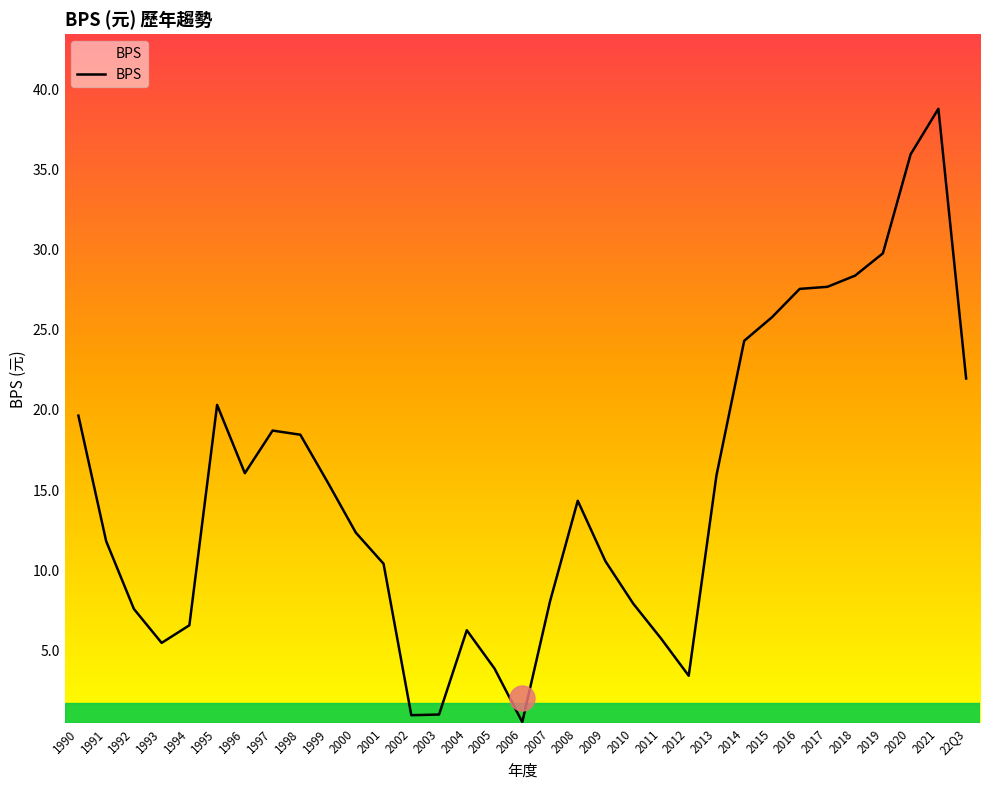

What position from the right is 2005?

18